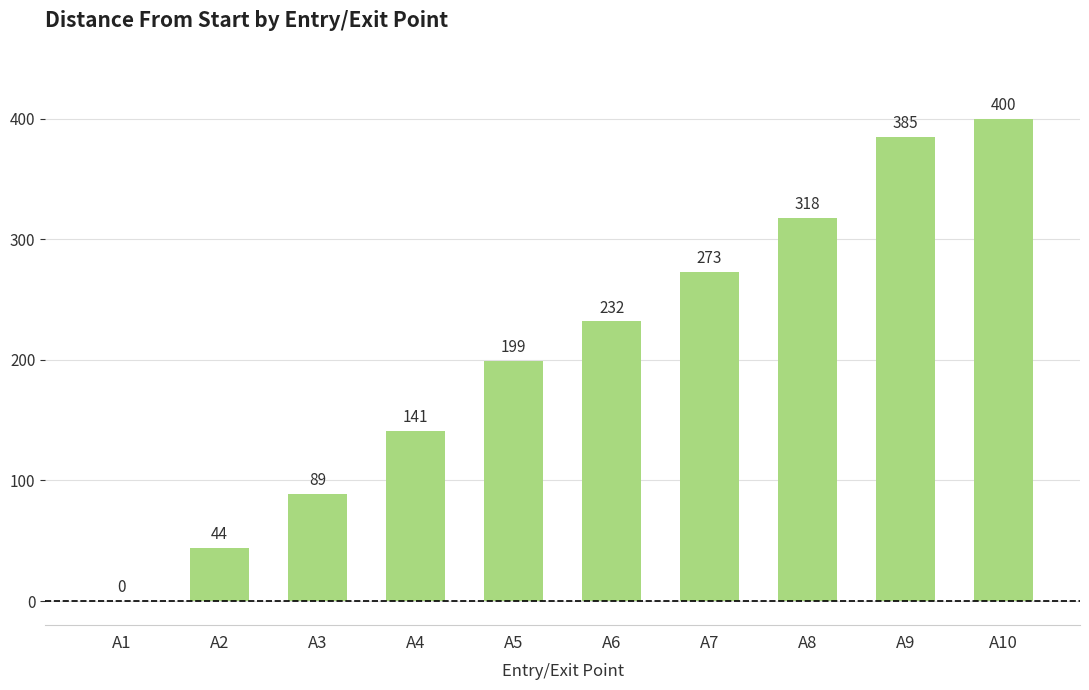

How many values are above zero?

9